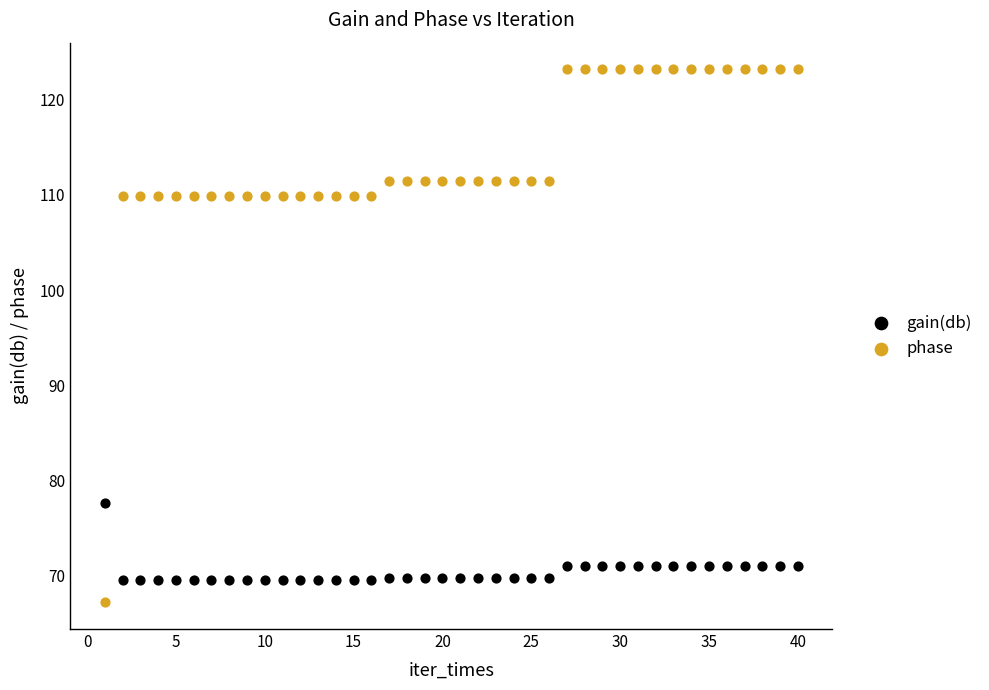

Which series contains the highest Y value?

phase